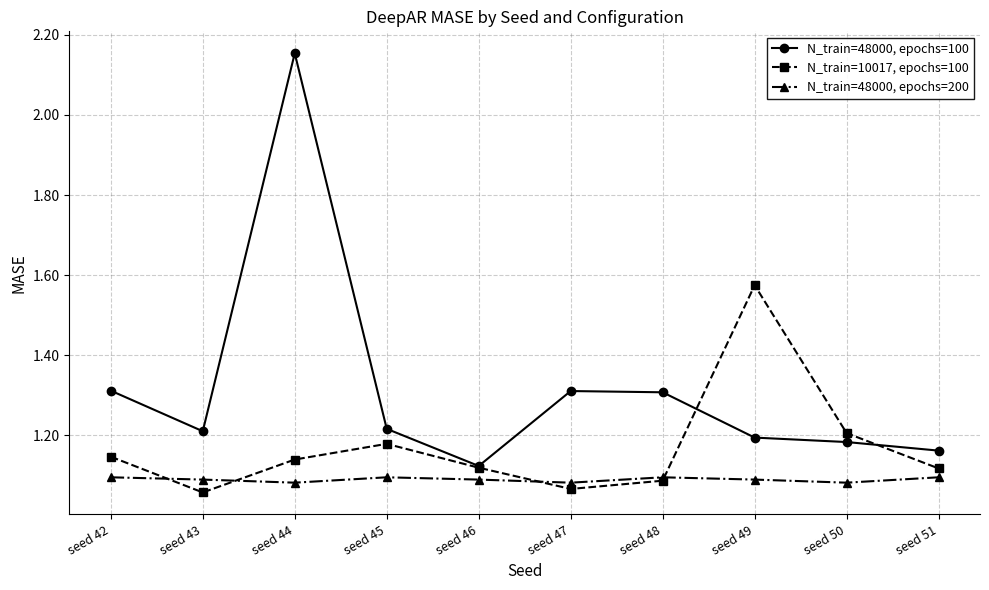

Which series ends up on top after the final intersection of N_train=10017, epochs=100 and N_train=48000, epochs=200?

N_train=10017, epochs=100